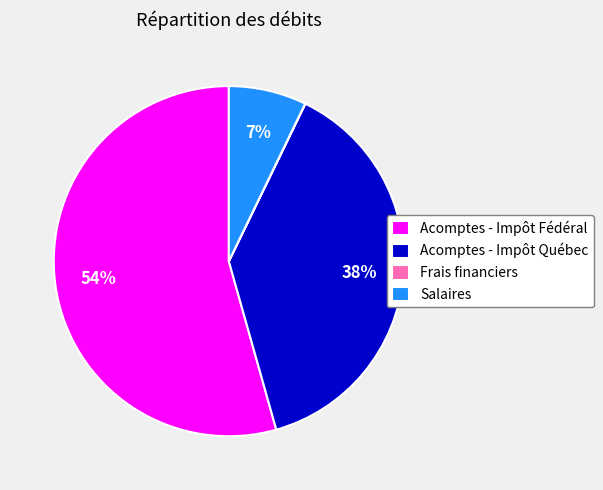

Combined, do Acomptes - Impôt Fédéral and Salaires account for over 50%?

Yes